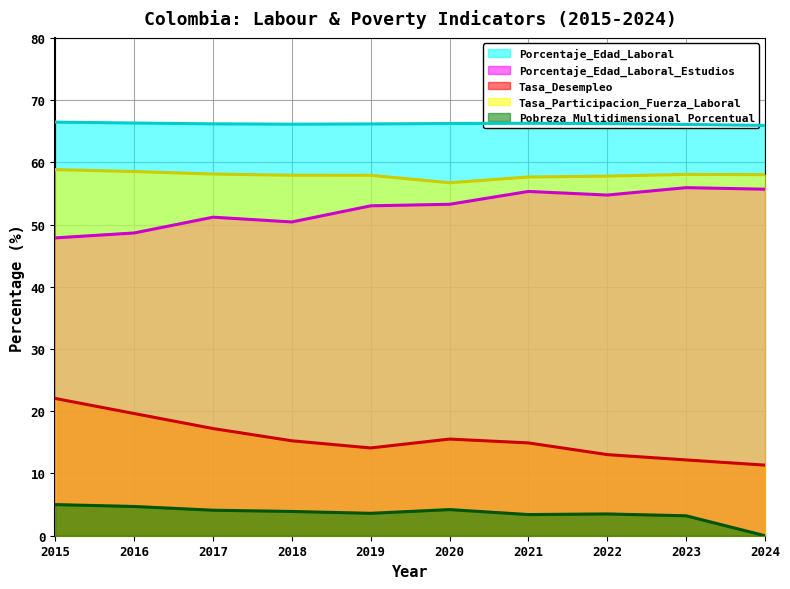

Does the chart display data point markers on the line(s)?

No